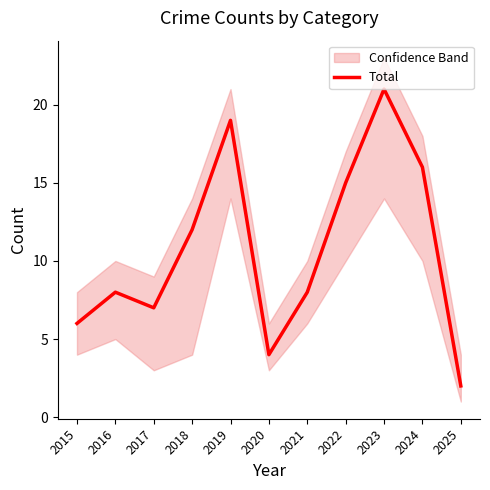

What is the value of the 4th point from the left?

12